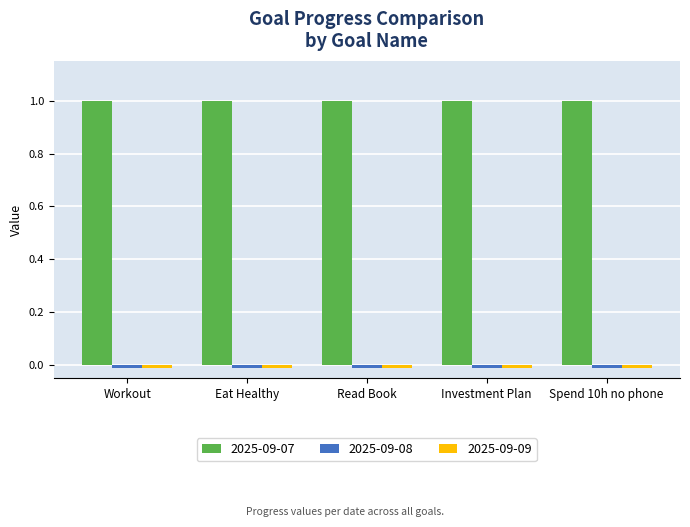

Does the chart contain stacked bars?

No